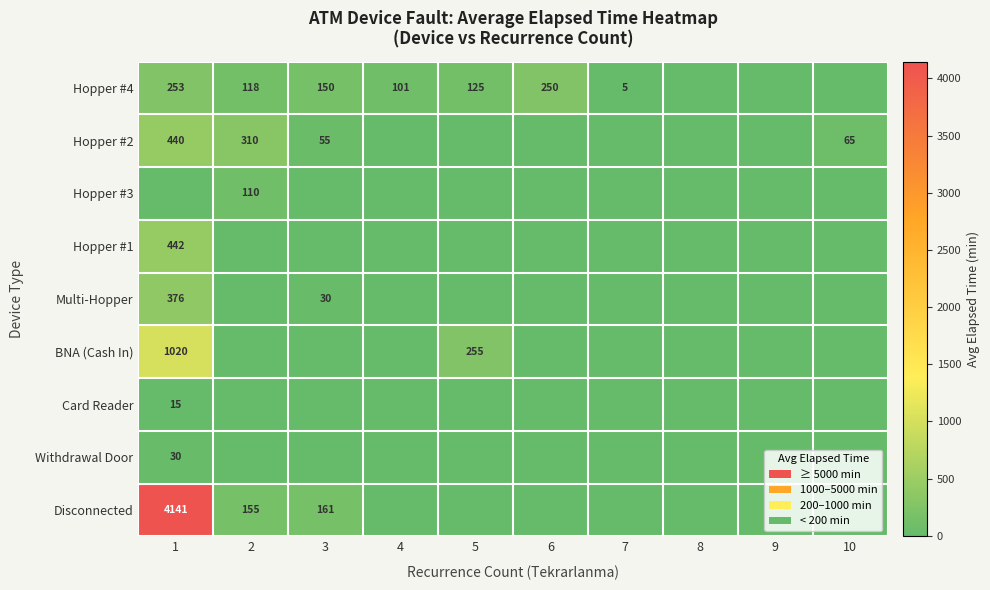

The Hopper #4 series shows 174 at 2. True or false?

False